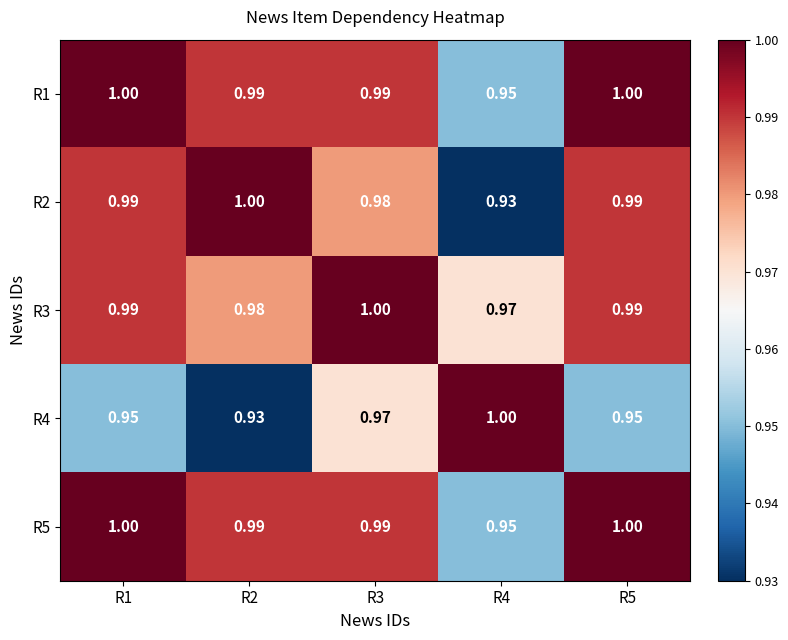

Is the value of R4 at R3 greater than the value of R2 at R3?

No